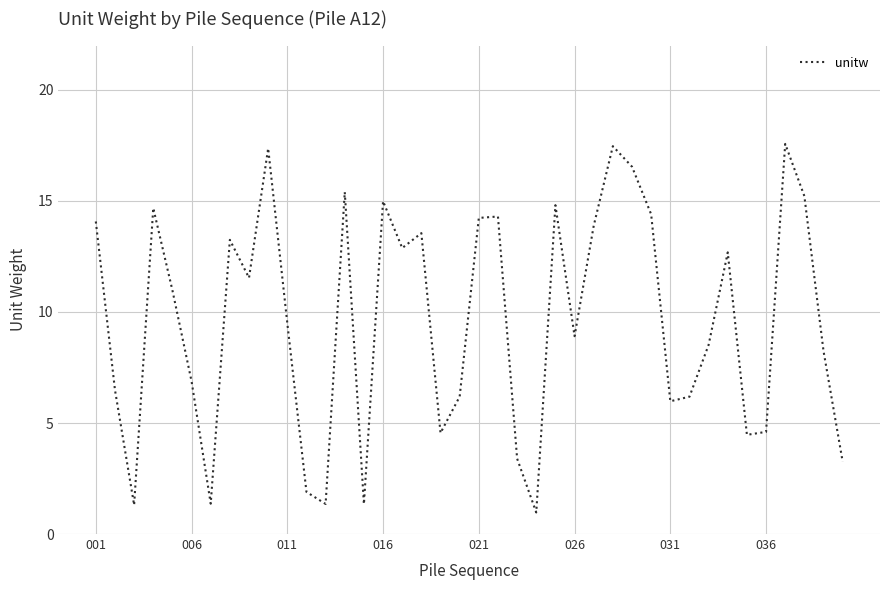

What is the minimum value shown in the chart?

1.0